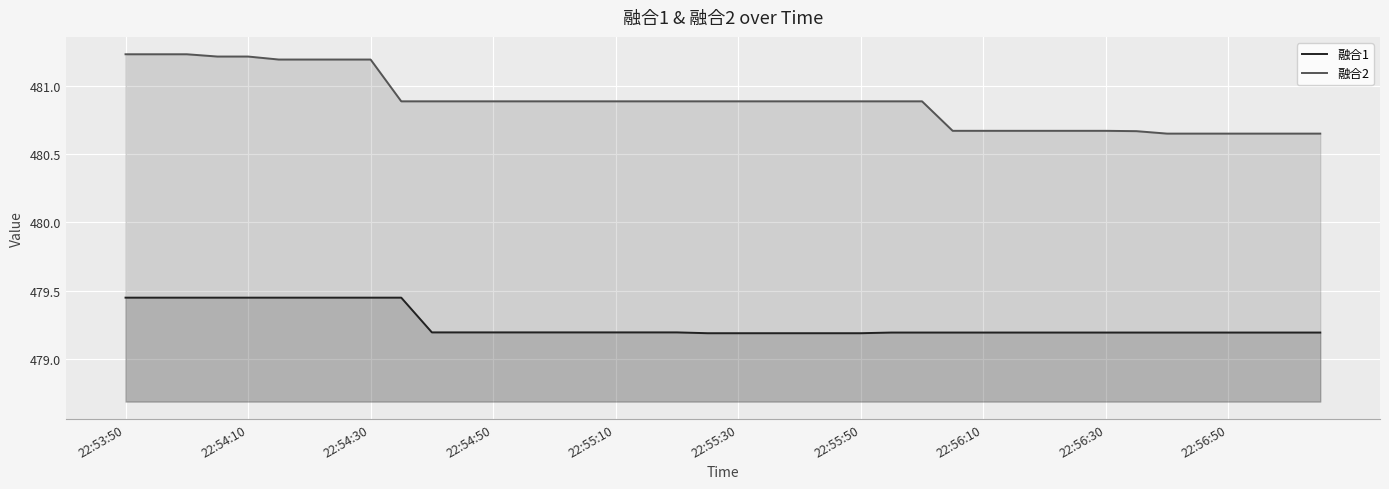

What is the difference between the 融合2 values at 37 and 10?

0.2